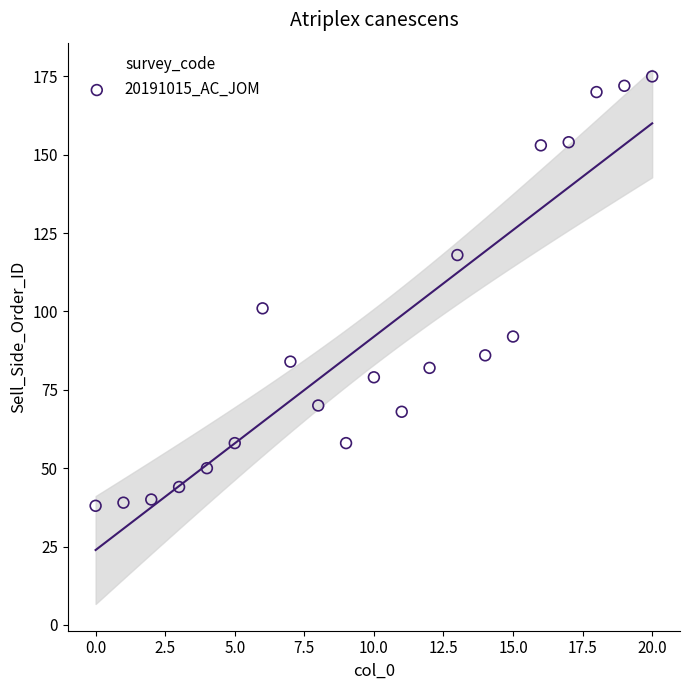

What Y value in the scatter plot is closest to 106?

101